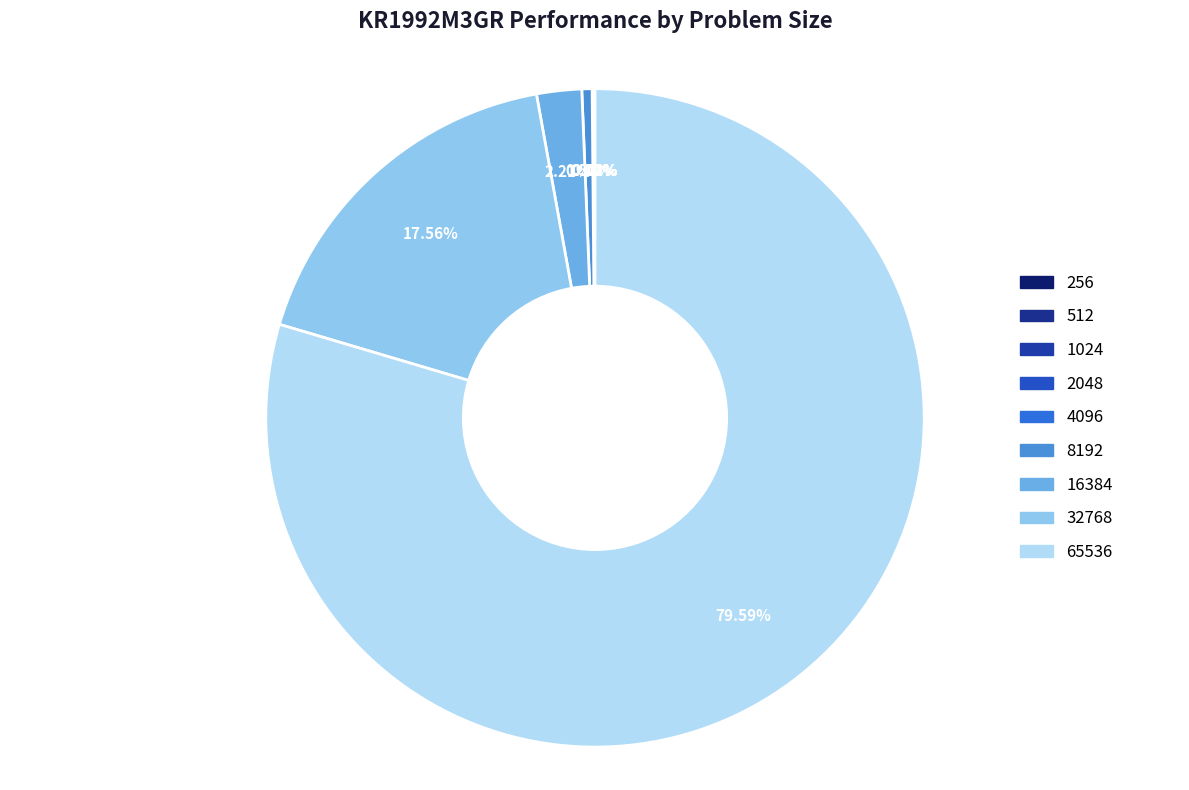

Which slice is the smallest?

256